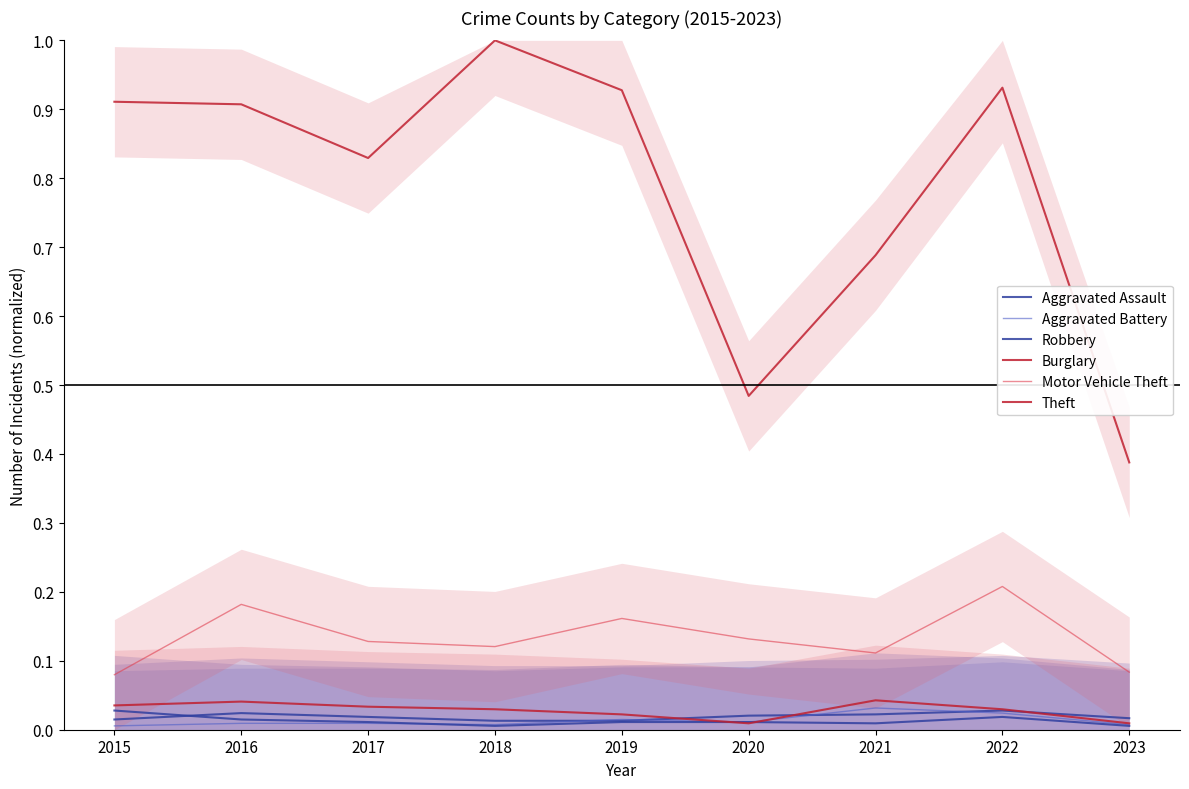

List the series in order of their peak value, lowest first.

Aggravated Assault, Robbery, Aggravated Battery, Burglary, Motor Vehicle Theft, Theft